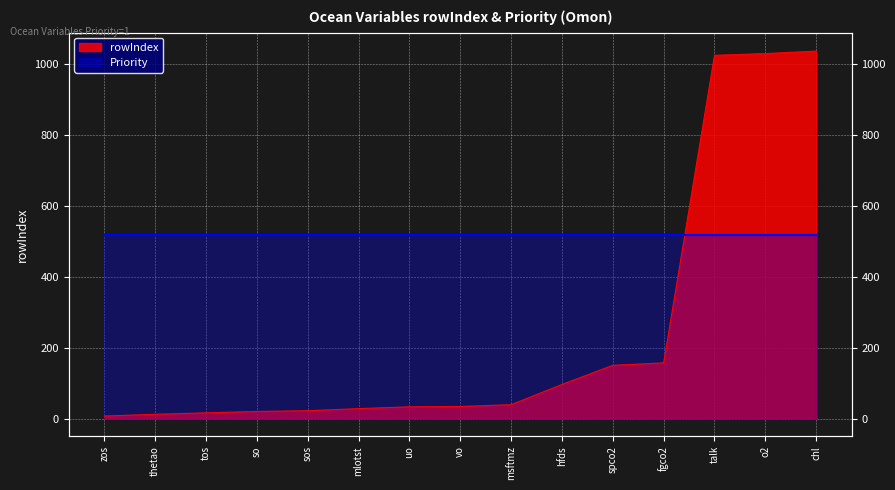

How many categories are shown in the chart?

15